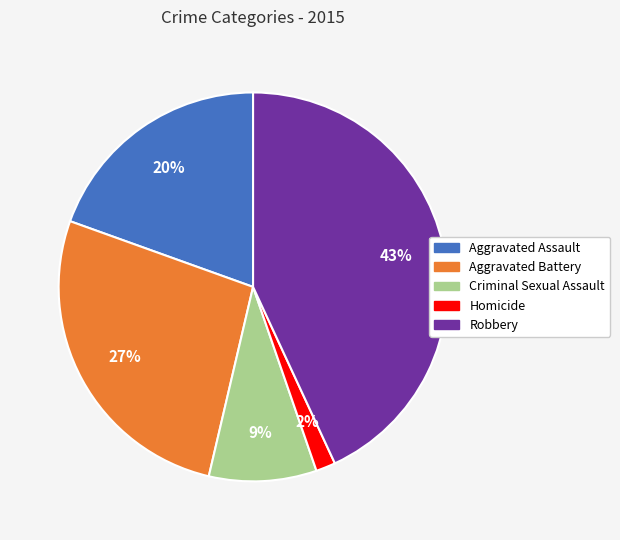

To the nearest percent, what percentage of the pie is Aggravated Battery?

27%